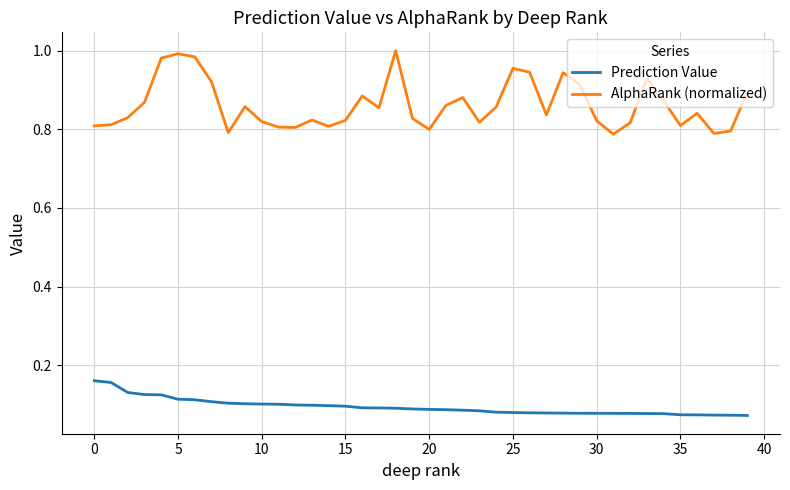

True or false: Prediction Value and AlphaRank (normalized) cross at least once.

False